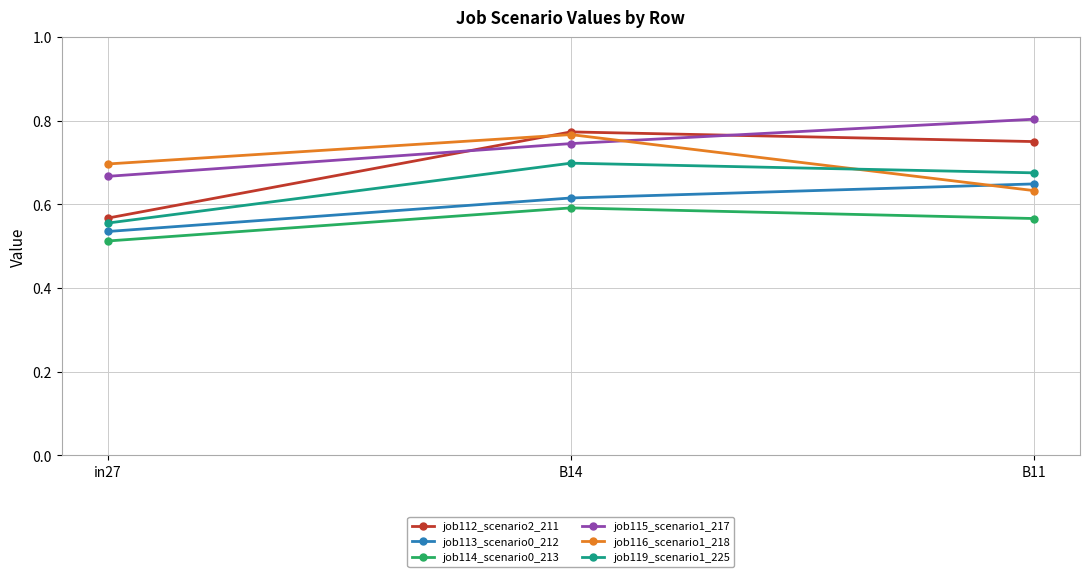

What is the label of the 2nd point from the left?

B14